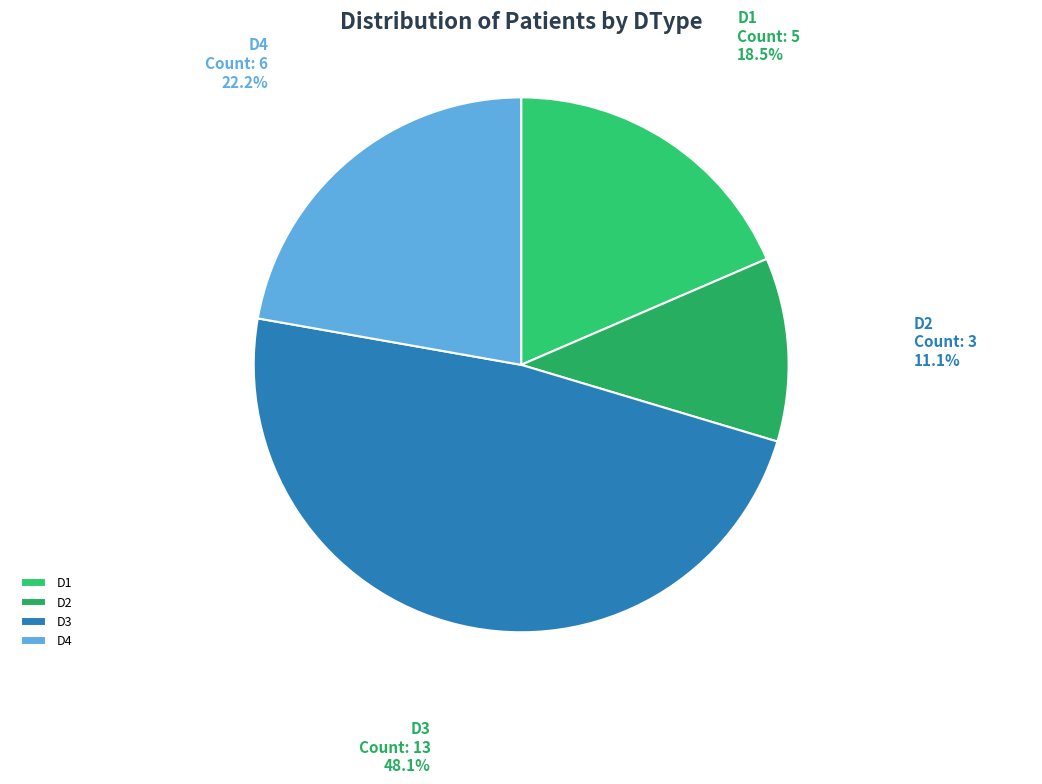

What percentage is the D3 slice, to the nearest percent?

48%